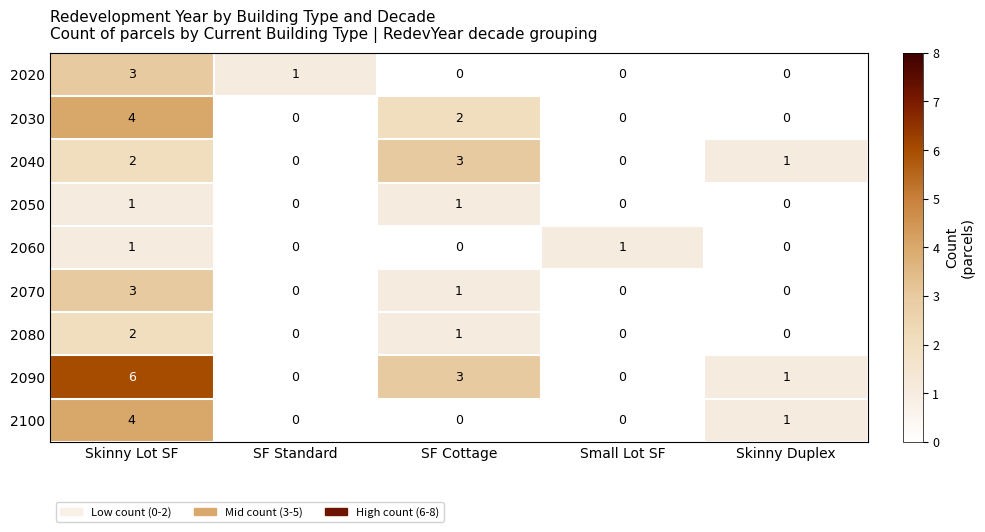

The value of 2090 at Skinny Lot SF is 2. True or false?

False